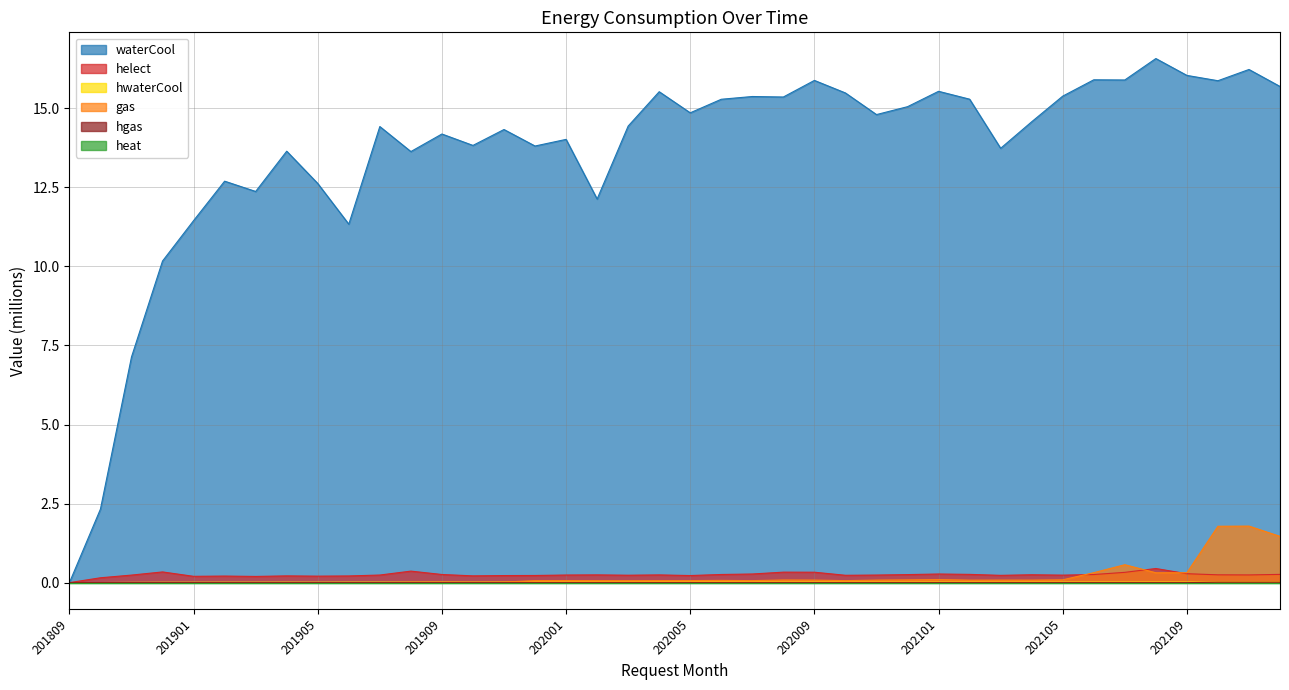

True or false: waterCool and hgas cross at least once.

False